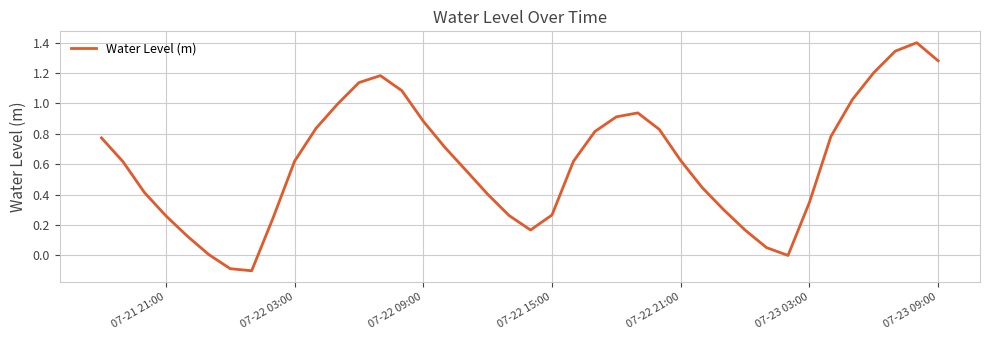

What is the difference between the maximum and minimum values?

1.5